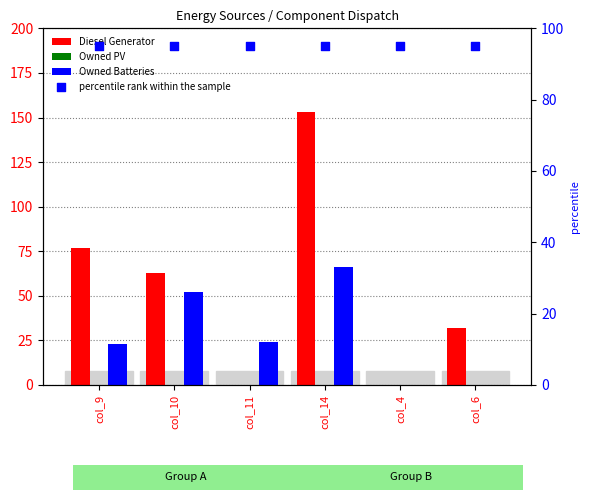

Which series has the widest spread of Y values?

Diesel Generator